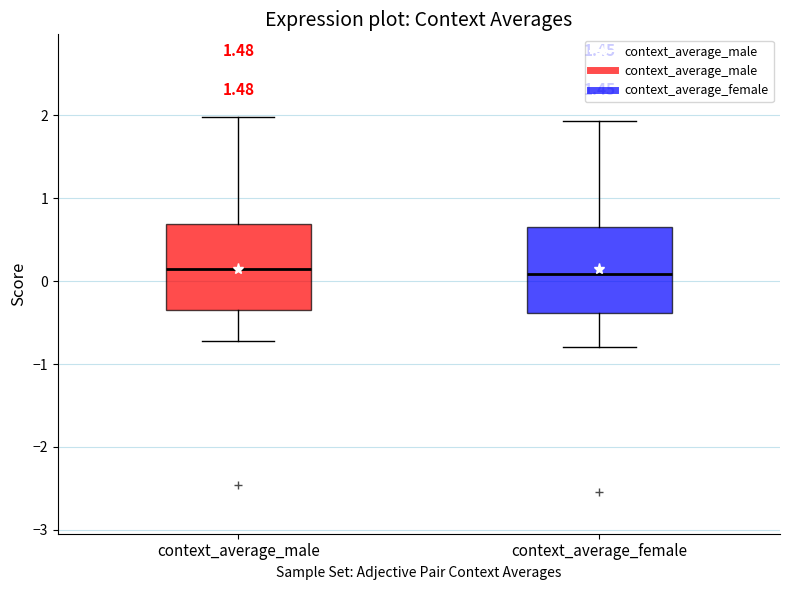

Reading left to right, read every box against the y-axis: the position of its median line, the range the box covers, and the ends of its whiskers. The values are not printed on the chart, so give them approximately, as read against the axis.

context_average_male: median 0.1, box -0.4 to 0.7, whiskers -0.7 to 2.0
context_average_female: median 0.1, box -0.4 to 0.7, whiskers -0.8 to 1.9